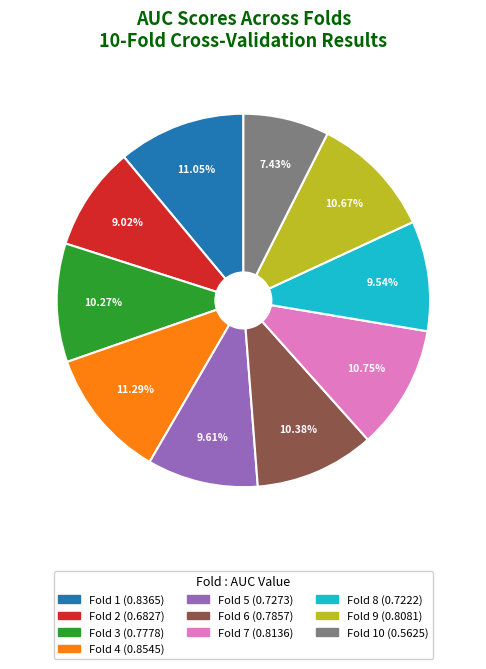

Is there any slice that represents more than half of the pie?

No